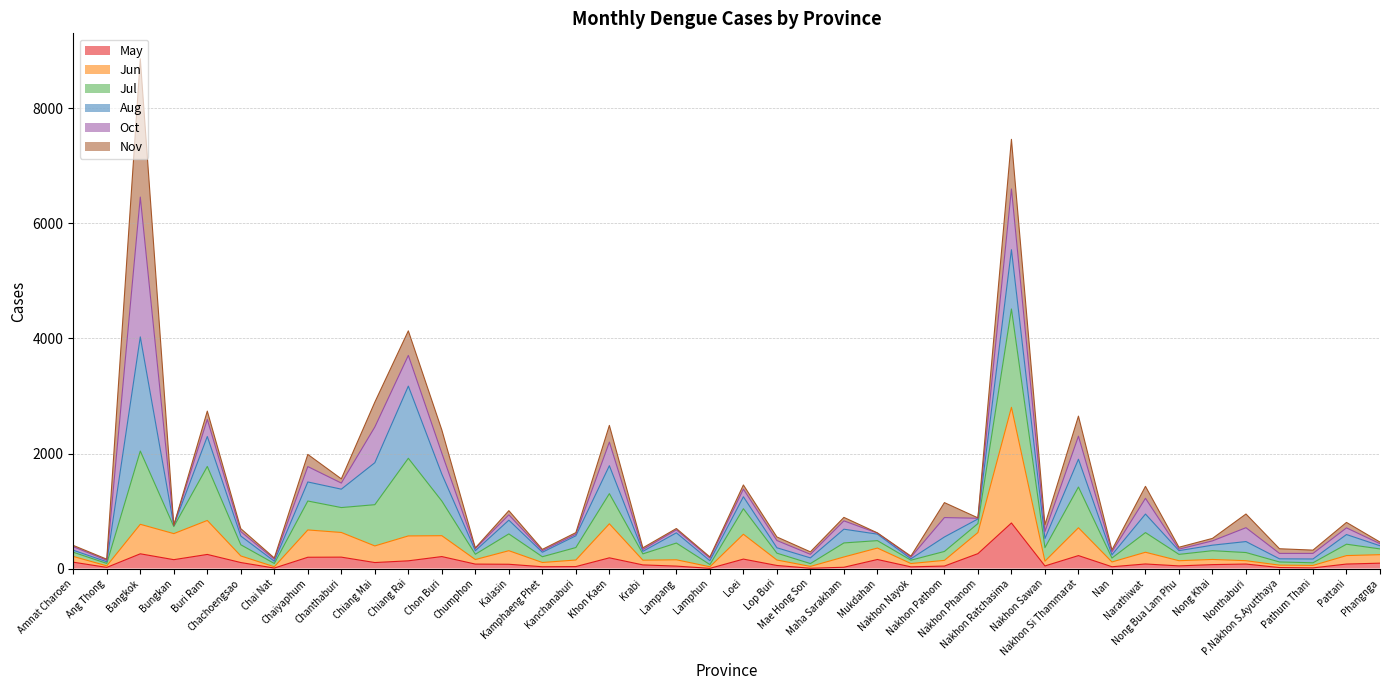

True or false: May has more than 1 points higher than both neighbors.

True